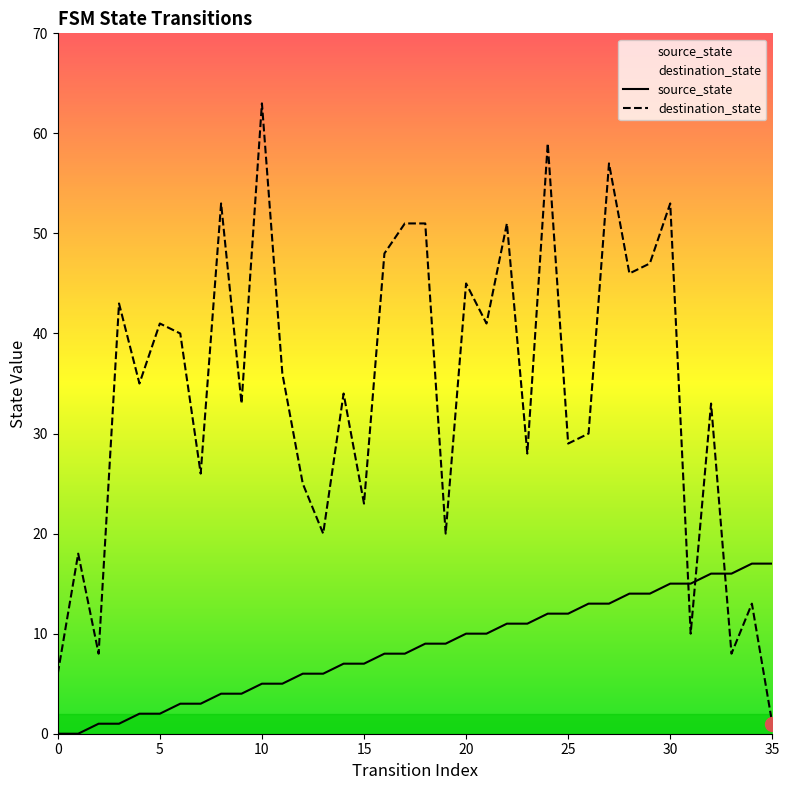

Where is destination_state nearest to the value 32?

9